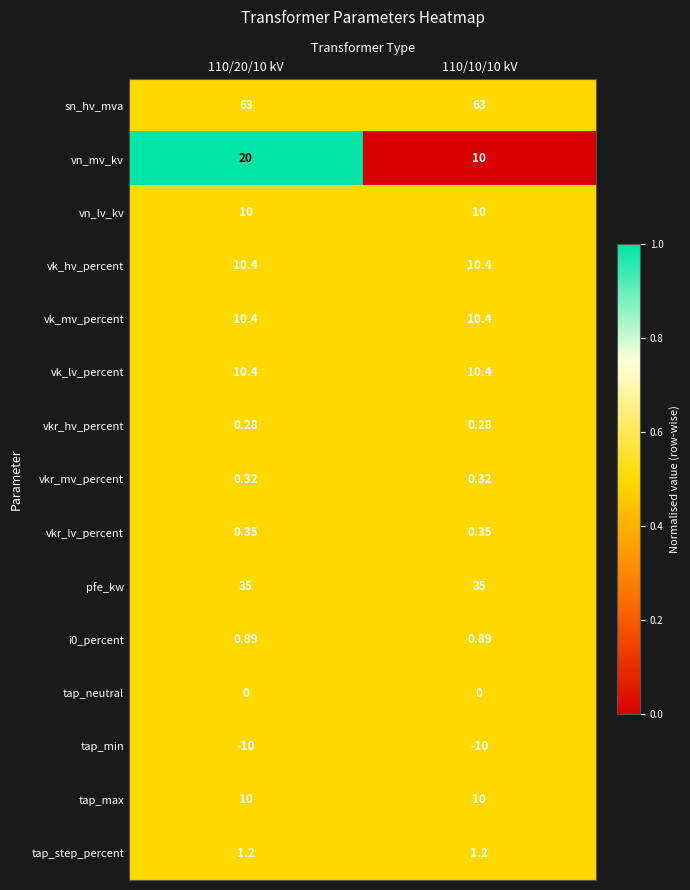

Is the value of tap_max at 110/20/10 kV greater than the value of i0_percent at 110/10/10 kV?

Yes